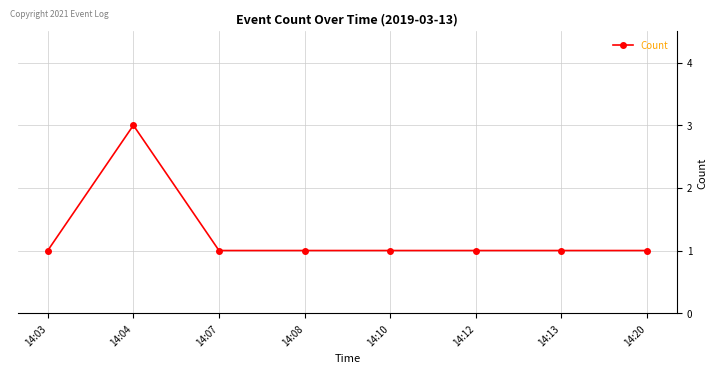

What is the maximum value shown in the chart?

3